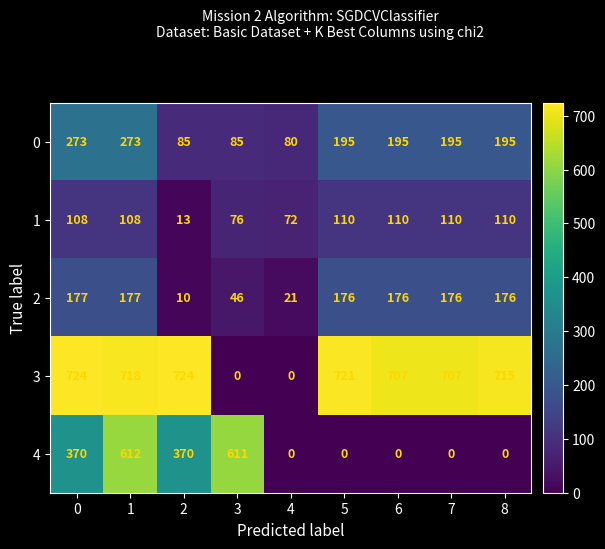

At which category is the sum across all series the highest?

1